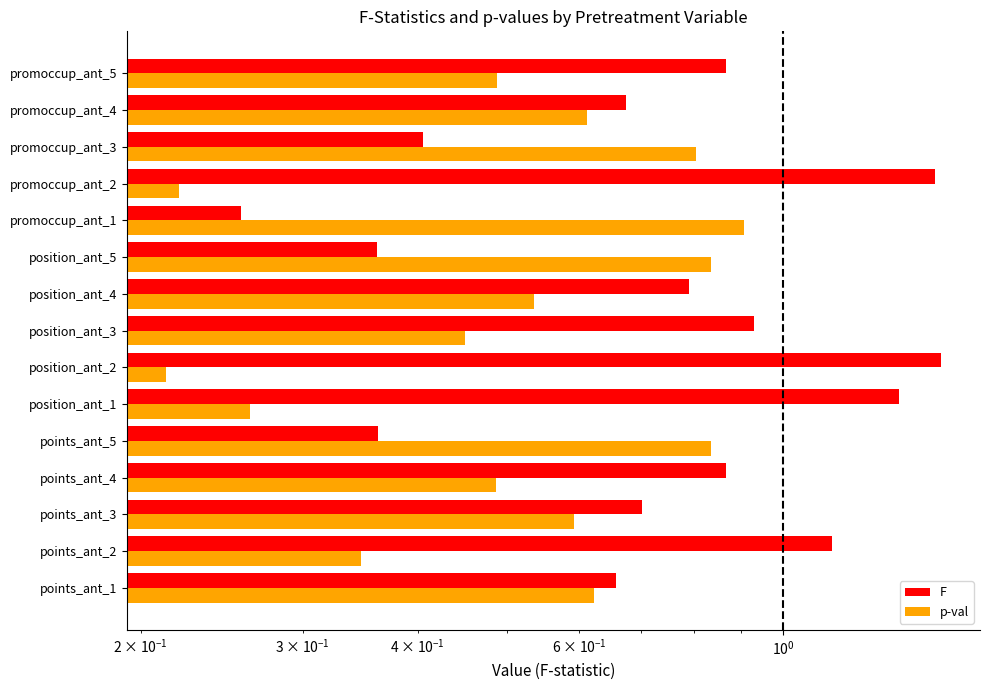

True or false: F has a value of 0.4 at points_ant_2.

False